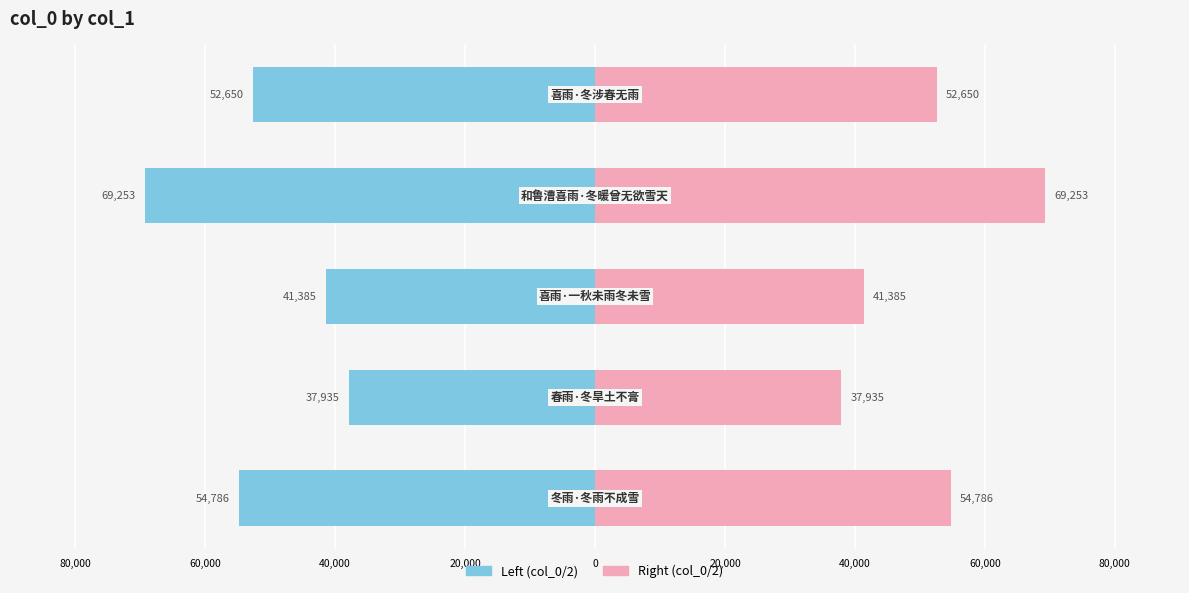

What is the smallest value displayed?

-69253.5